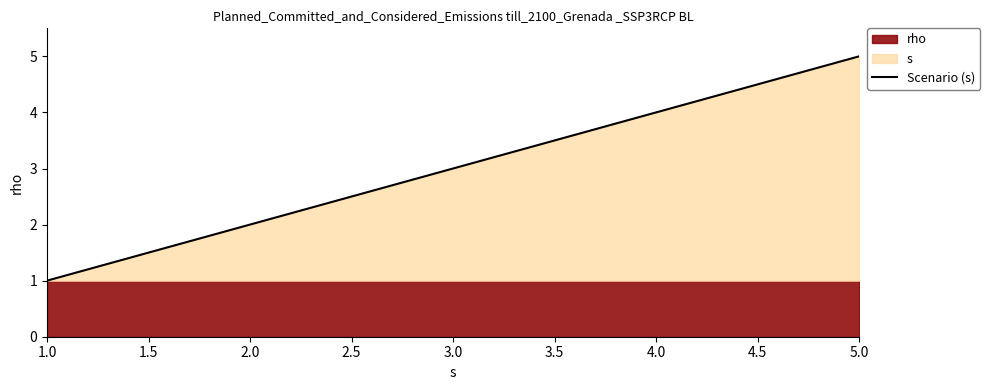

Which label corresponds to the smallest value in the chart?

1.0